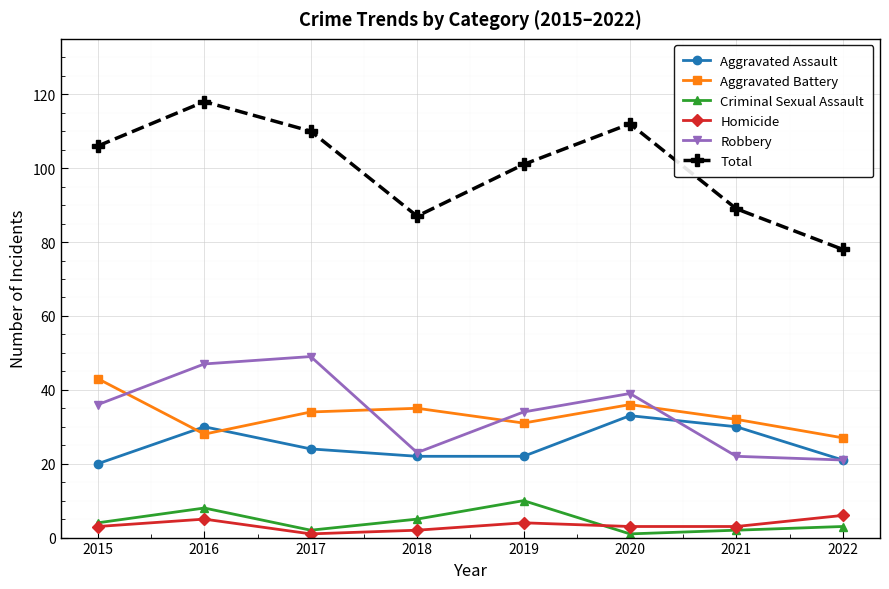

Which category has the highest value across all series?

2016